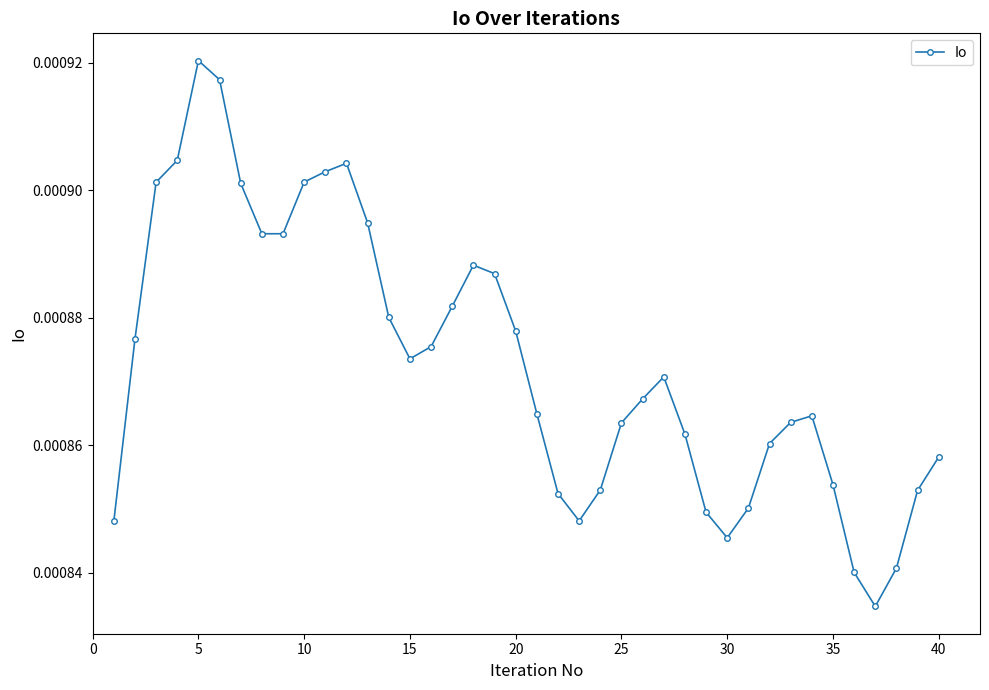

Is this an area chart (filled region under the line)?

No